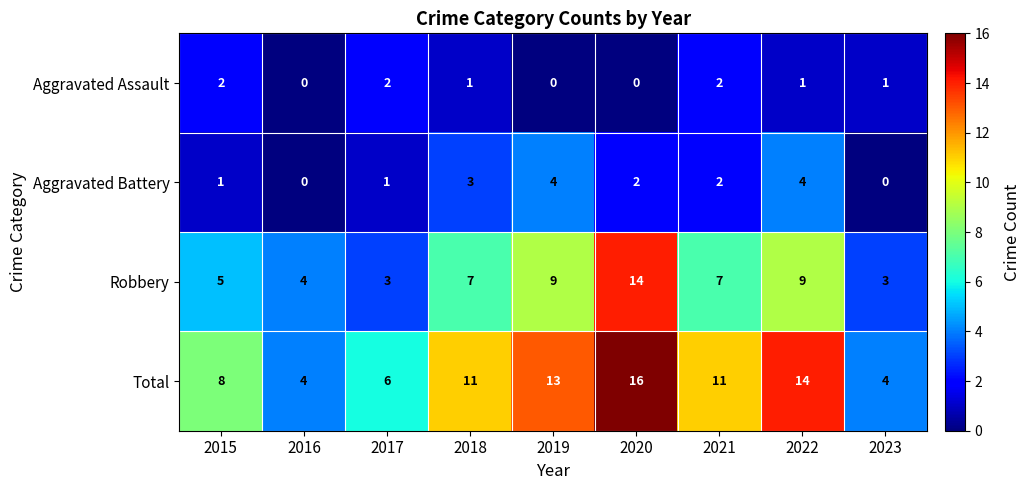

Is it true that Aggravated Assault equals 2 at 2017?

True